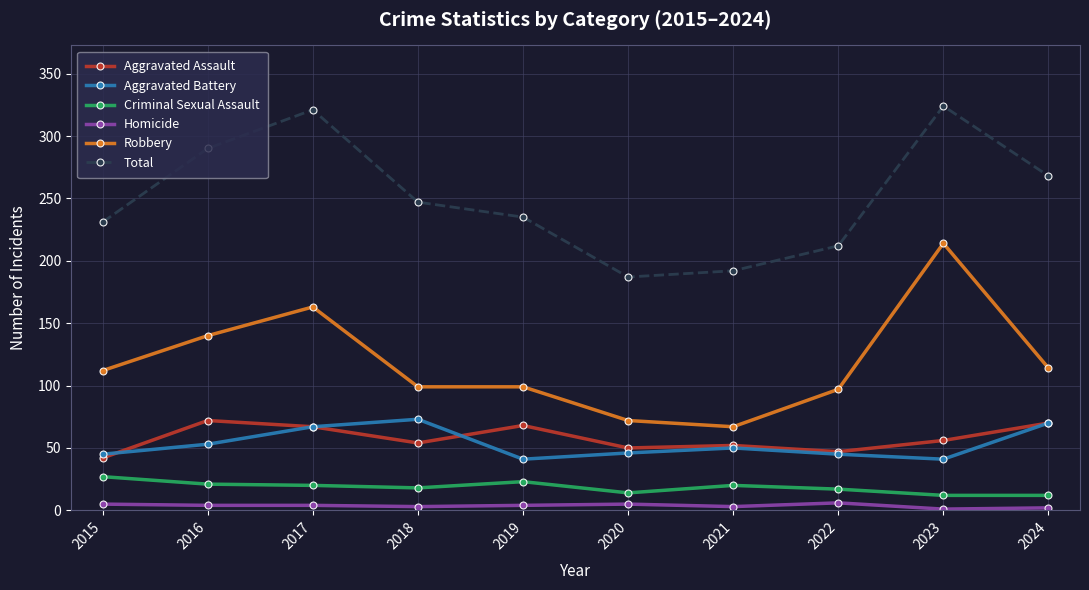

Where does the Total series first go above 247?

2016